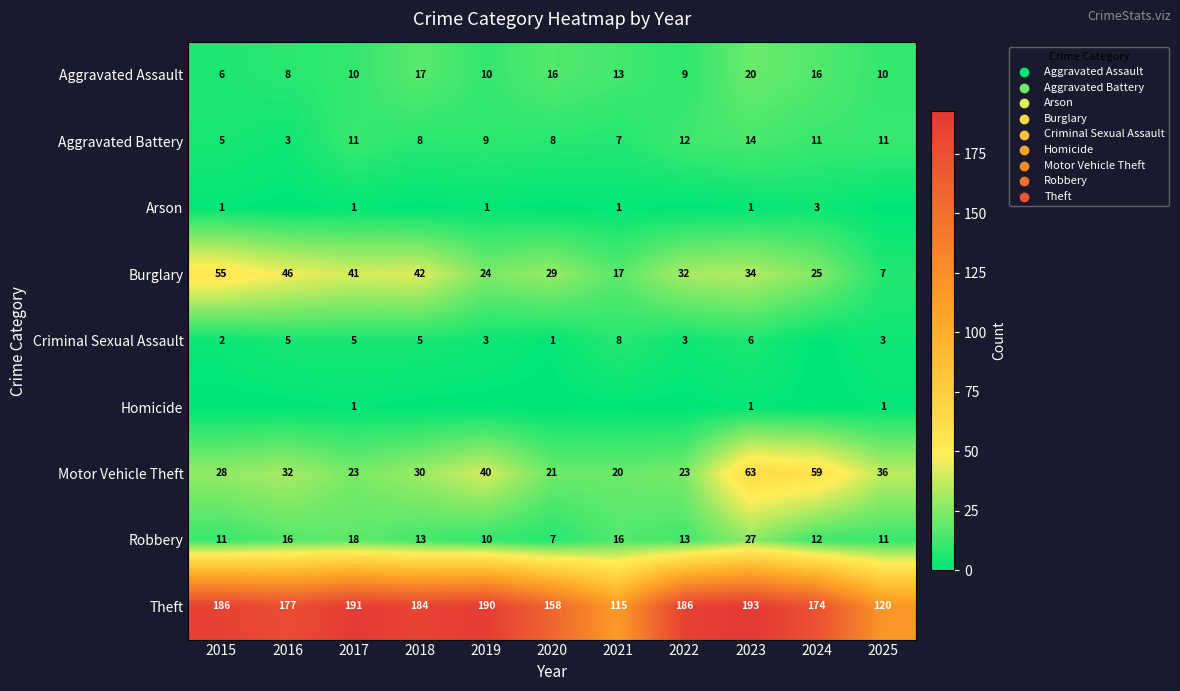

What is the difference between the highest and lowest values at 2022?

186